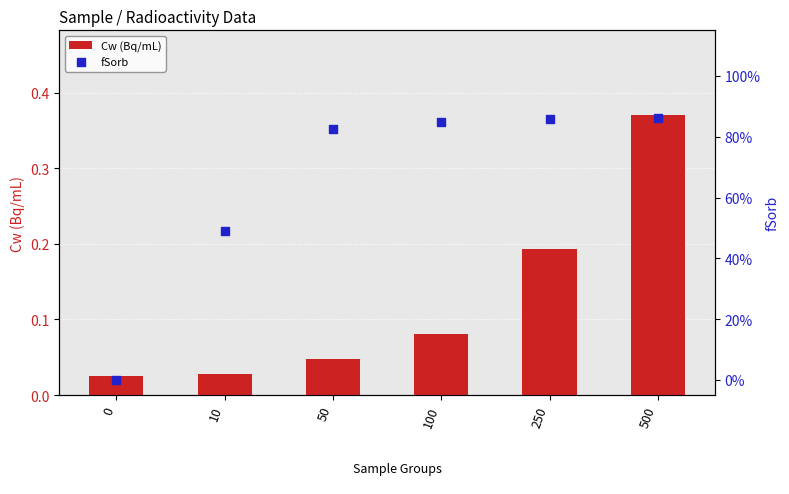

At how many categories does at least one series exceed 0?

6